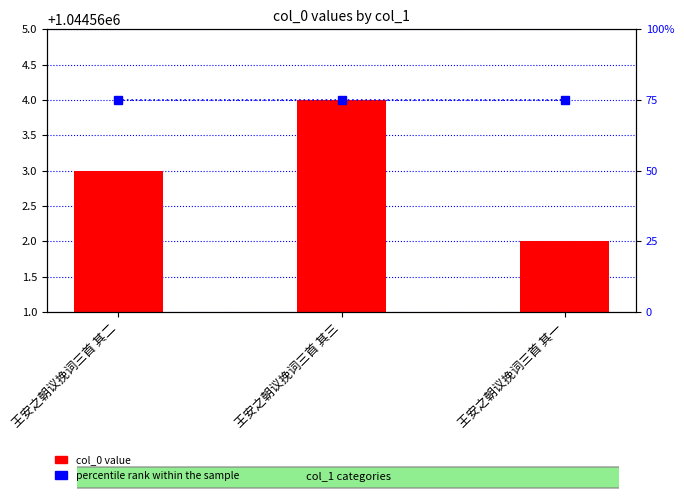

What value does the col_0 value series have at 王安之朝议挽词三首 其一?

1044562